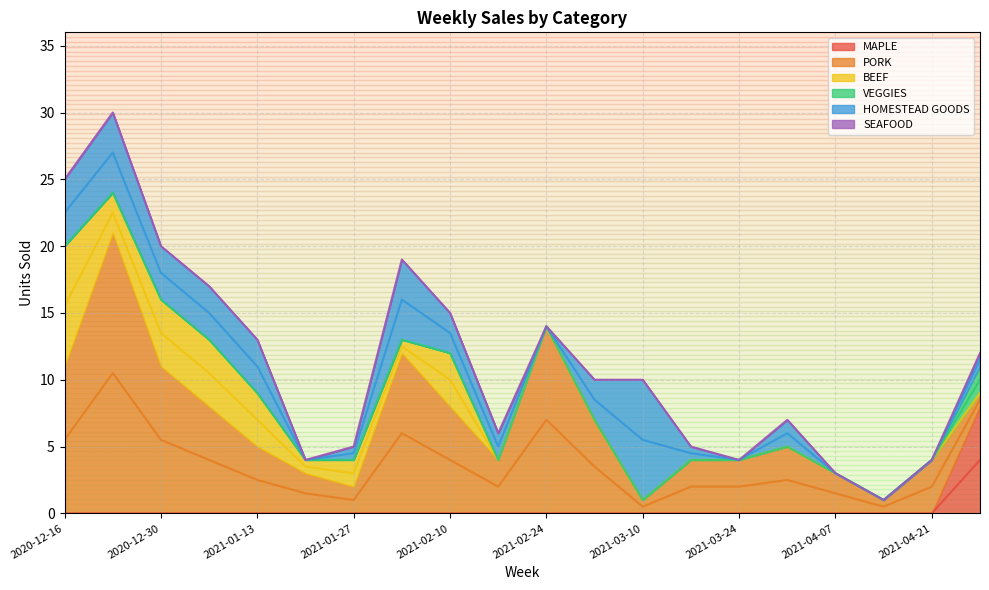

Does the chart have visible grid lines?

Yes